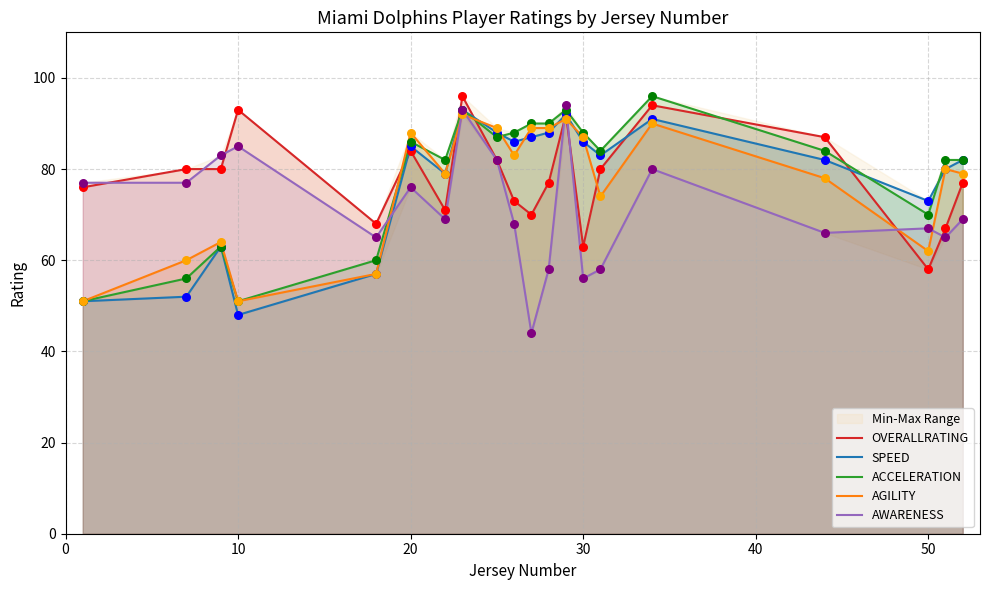

Which series reaches the minimum Y coordinate?

AWARENESS